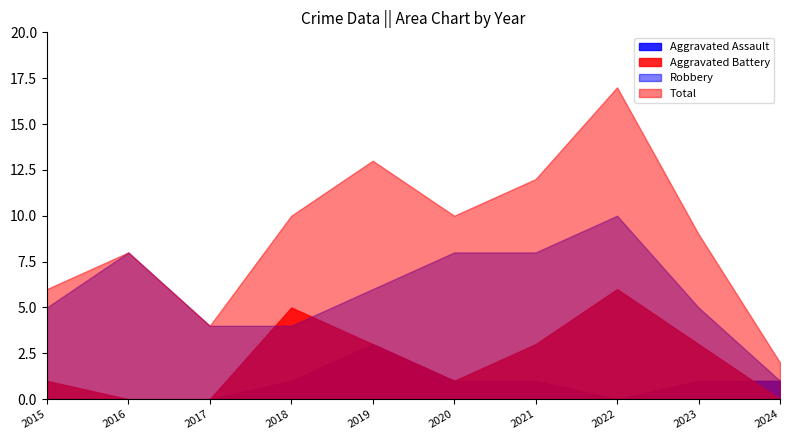

Rank the series by their average value, from lowest to highest.

Aggravated Assault, Aggravated Battery, Robbery, Total